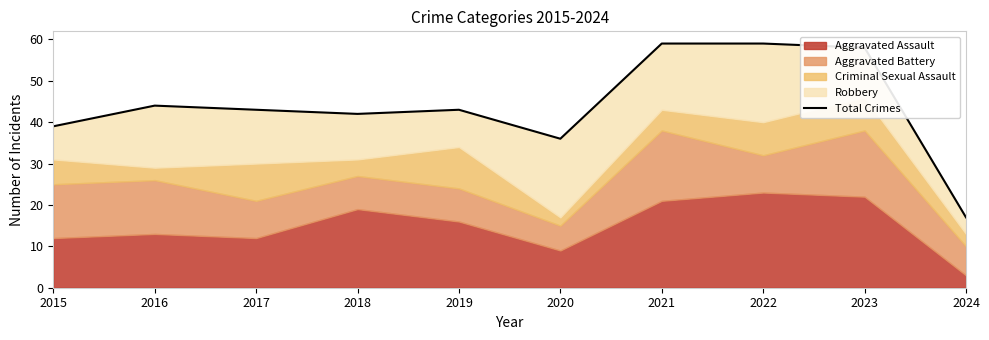

Is it true that the value at 2017 is 43?

True